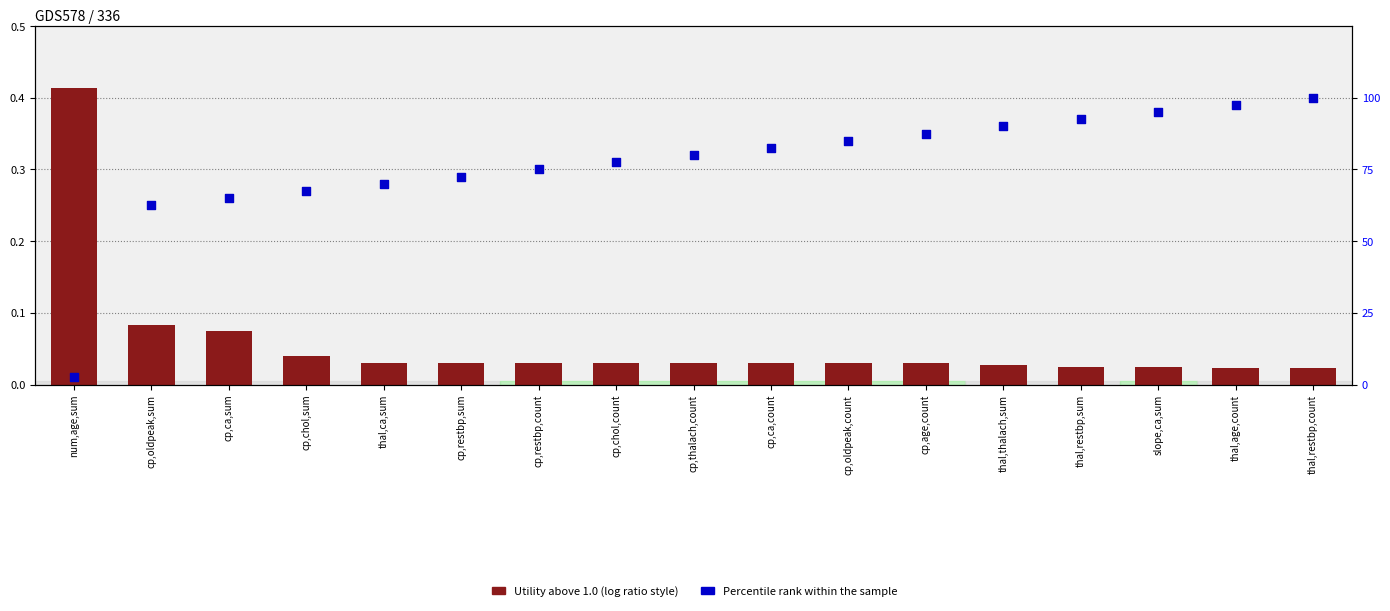

What are all the series names shown in the legend?

Utility (above 1.0), Percentile rank within the sample